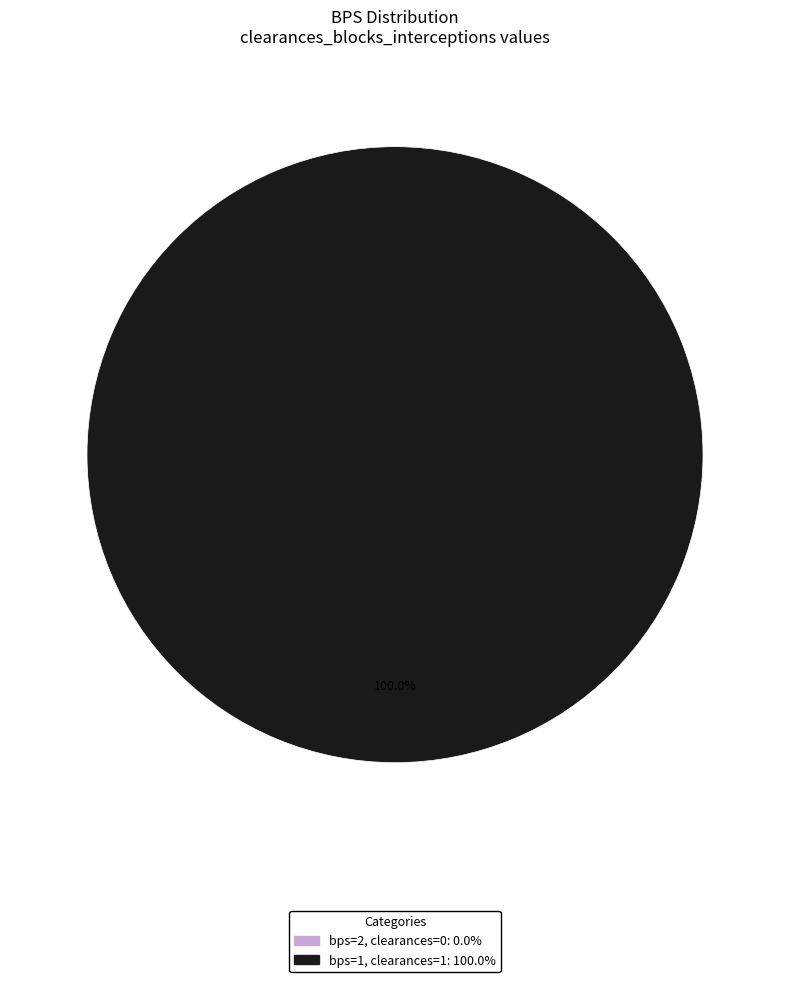

To the nearest percent, what portion does 1 represent?

100%